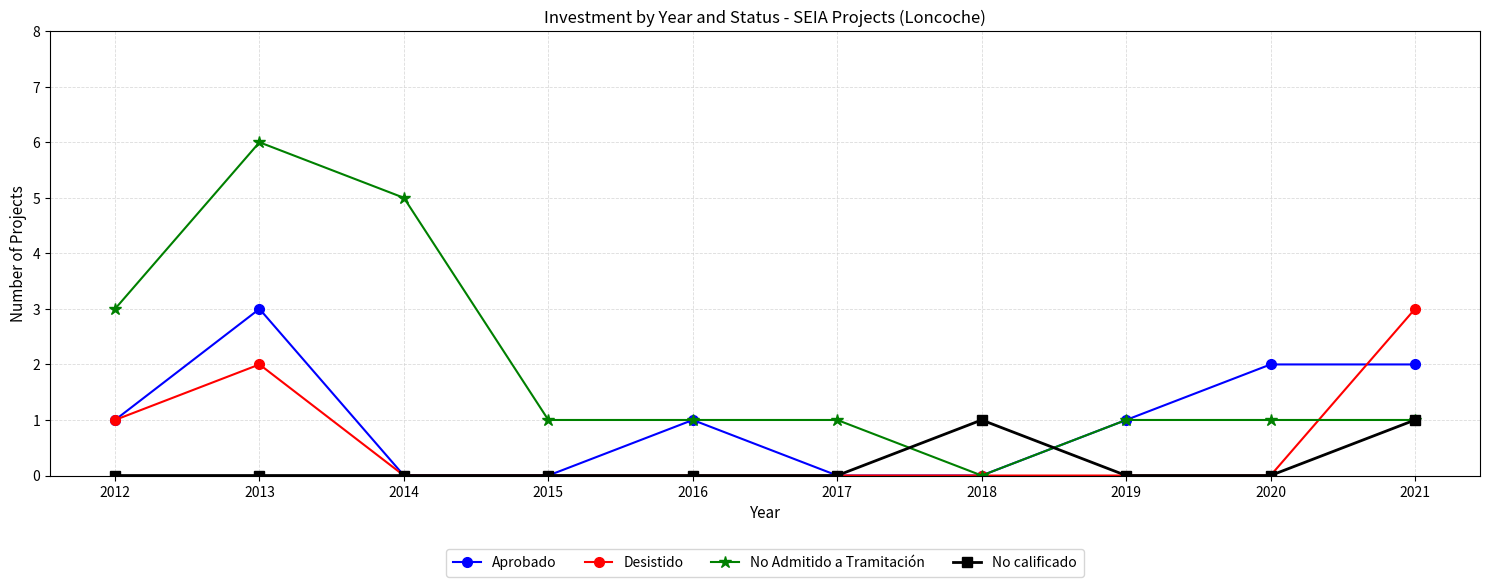

Which category has the highest value across all series?

2013